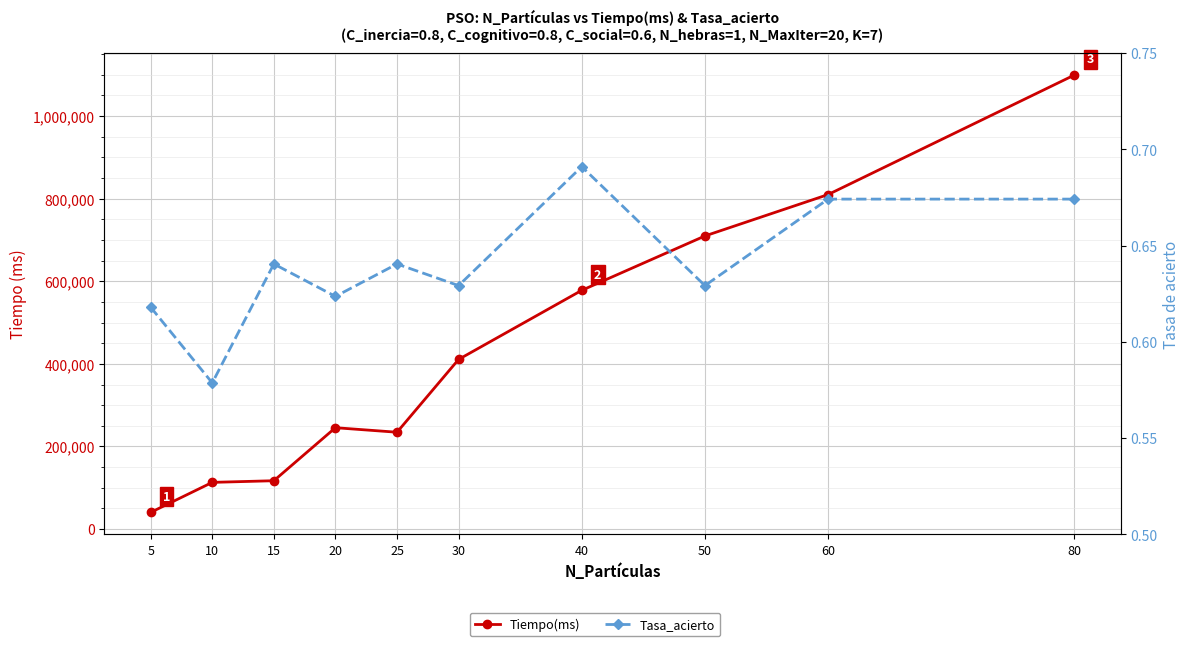

True or false: Tasa_acierto and Tiempo(ms) intersect in this chart.

False